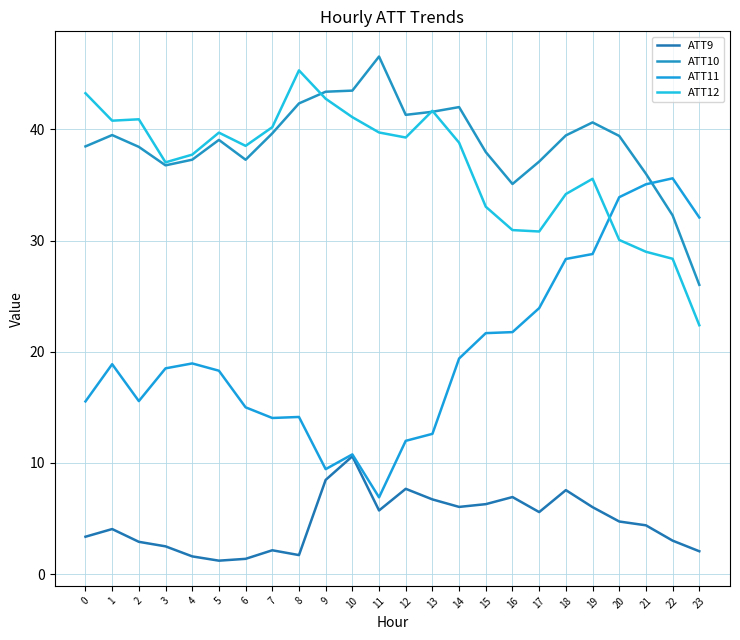

True or false: ATT9 has a value of 4.5 at 0.

False